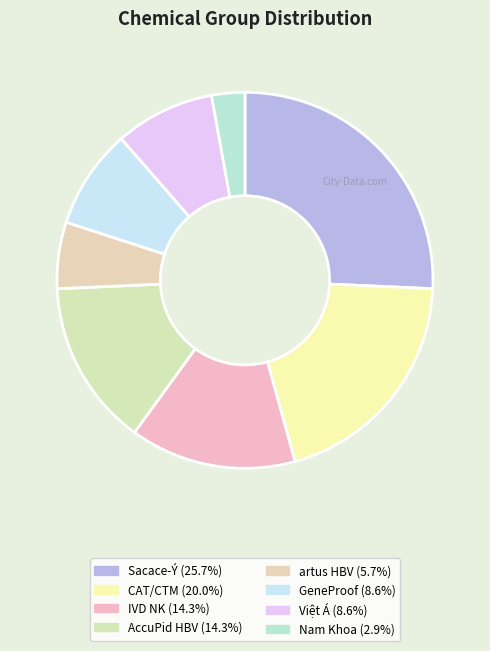

To the nearest percent, what is the difference between the CAT/CTM and GeneProof slice percentages?

11%